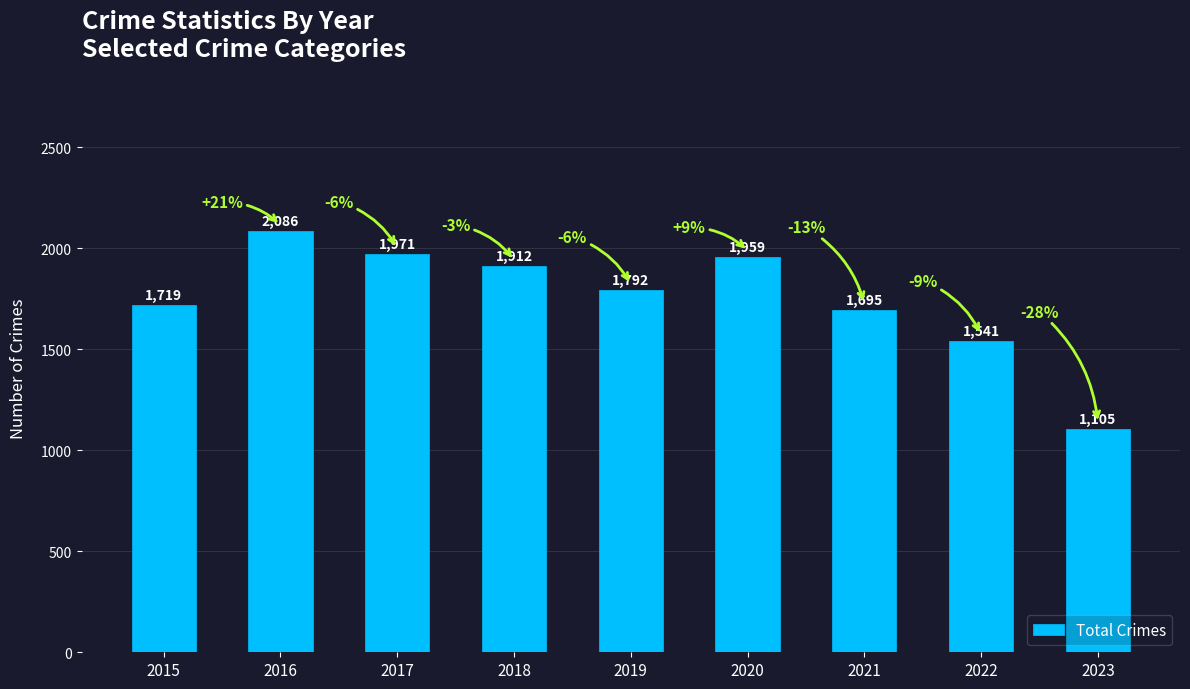

Does the chart contain any negative values?

No